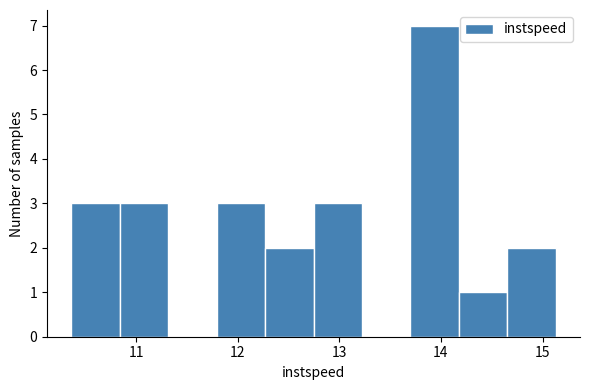

What is the height of the bar covering 13.7 to 14.2 on the x-axis? Neither the bar edges nor the heights are printed on the chart, so give them approximately, as read against the axes.

7